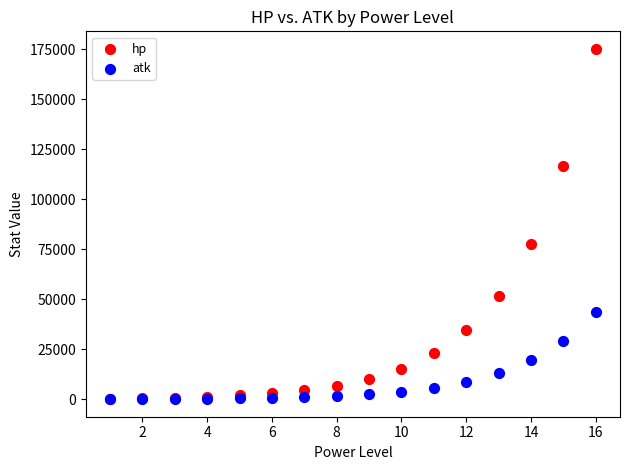

Which series has the largest Y range (max minus min)?

hp